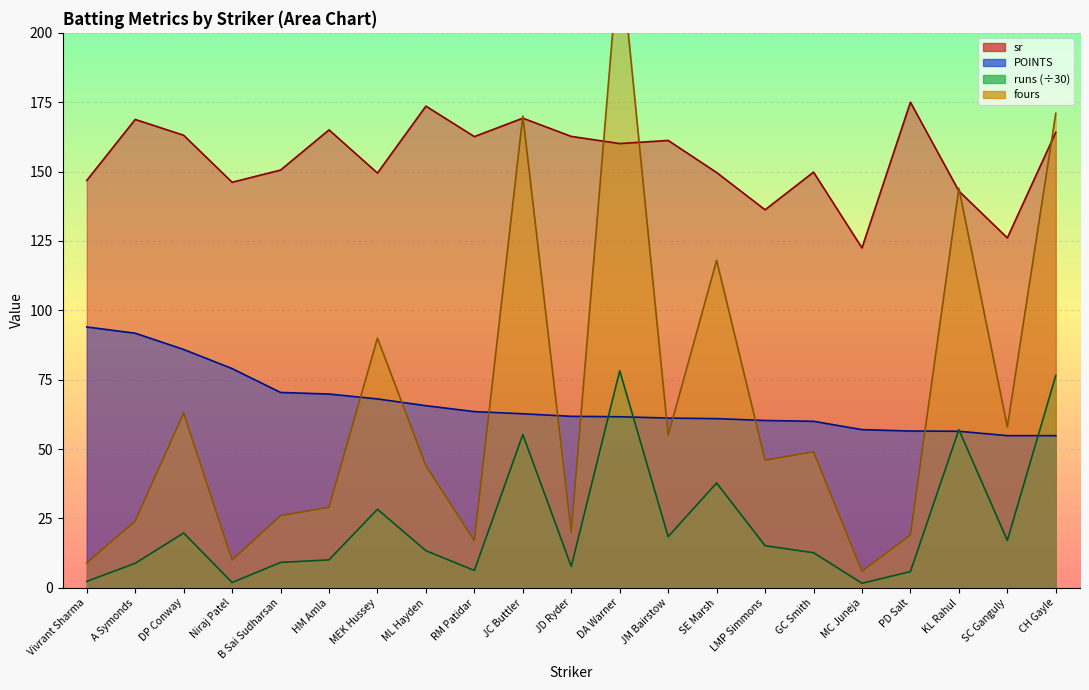

At which category does runs reach its first local valley?

Niraj Patel